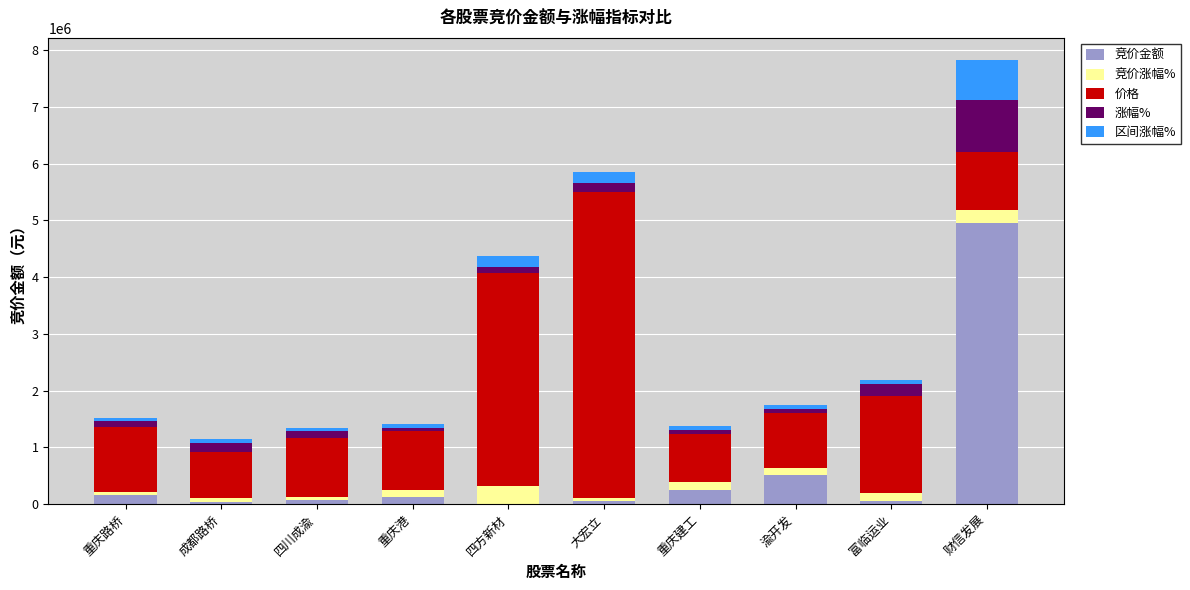

Count the number of categories in the chart.

10